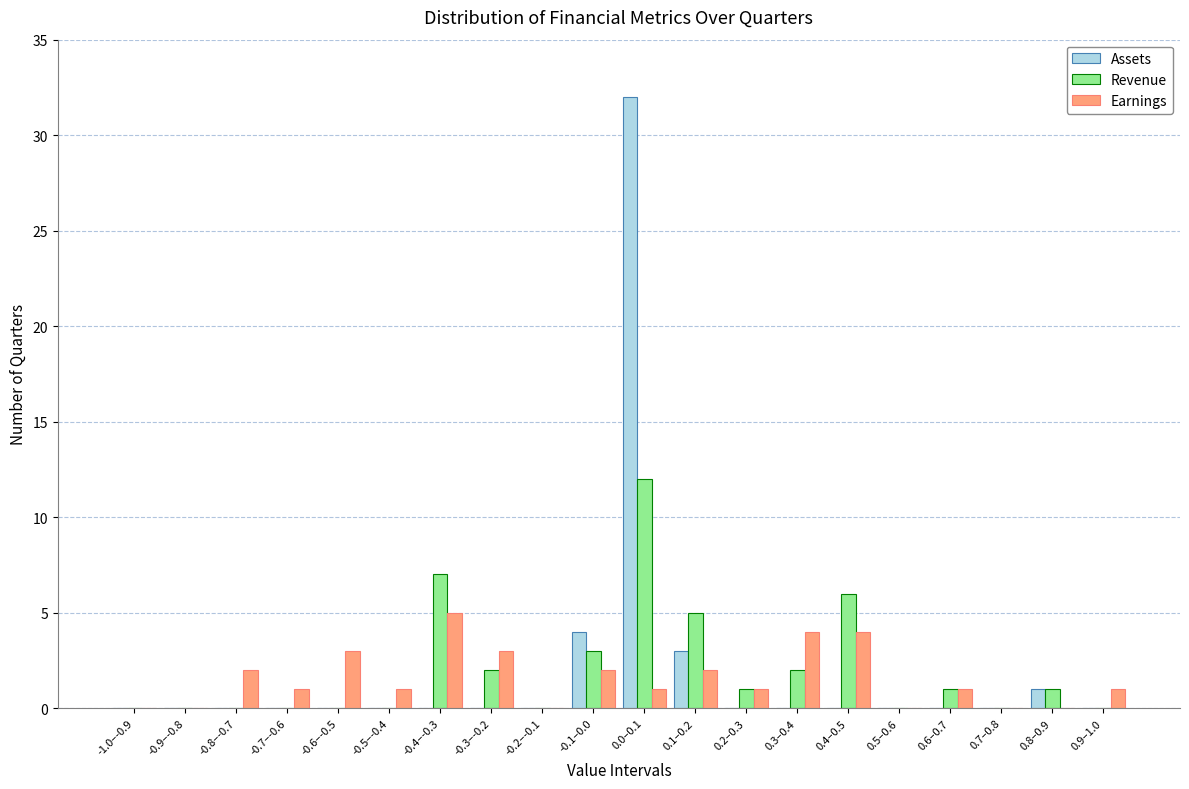

What is the sum of all Assets values?

40